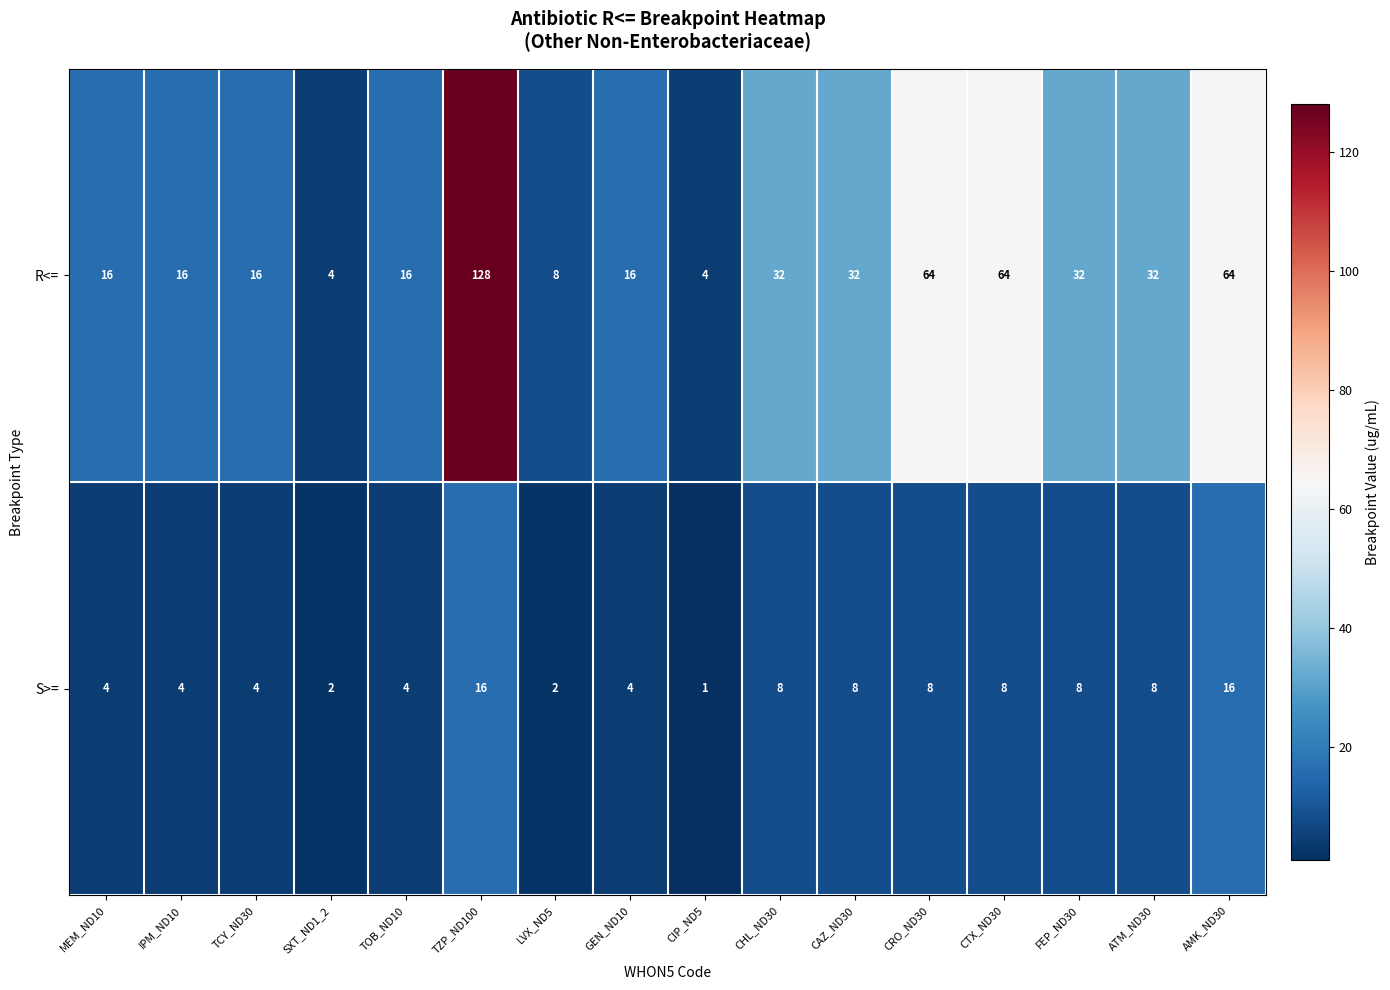

Rank the series at CTX_ND30 from highest to lowest value.

R<=, S>=